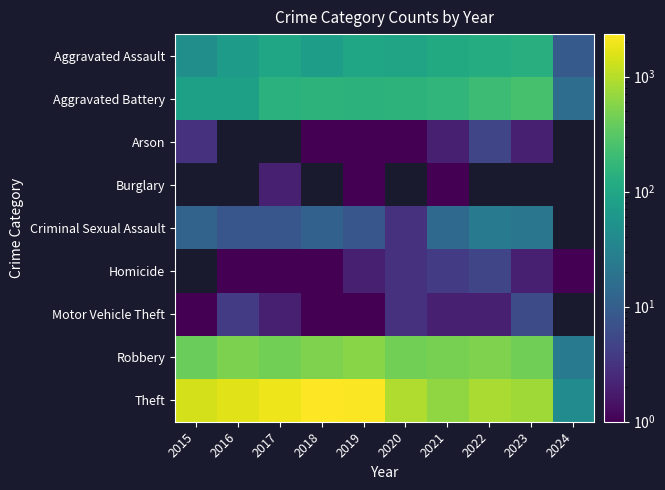

Reading left to right, transcribe all the data shown in this chart.

Aggravated Assault: 2015=46	2016=71	2017=95	2018=77	2019=98	2020=94	2021=110	2022=121	2023=130	2024=9
Aggravated Battery: 2015=82	2016=82	2017=142	2018=152	2019=148	2020=150	2021=163	2022=202	2023=246	2024=16
Arson: 2015=3	2016=0	2017=0	2018=1	2019=1	2020=1	2021=2	2022=5	2023=2	2024=0
Burglary: 2015=0	2016=0	2017=2	2018=0	2019=1	2020=0	2021=1	2022=0	2023=0	2024=0
Criminal Sexual Assault: 2015=12	2016=8	2017=8	2018=11	2019=8	2020=3	2021=14	2022=24	2023=21	2024=0
Homicide: 2015=0	2016=1	2017=1	2018=1	2019=2	2020=3	2021=4	2022=5	2023=2	2024=1
Motor Vehicle Theft: 2015=1	2016=4	2017=2	2018=1	2019=1	2020=3	2021=2	2022=2	2023=6	2024=0
Robbery: 2015=395	2016=510	2017=446	2018=520	2019=591	2020=450	2021=484	2022=521	2023=438	2024=24
Theft: 2015=1429	2016=1676	2017=1896	2018=2342	2019=2230	2020=930	2021=642	2022=880	2023=764	2024=42